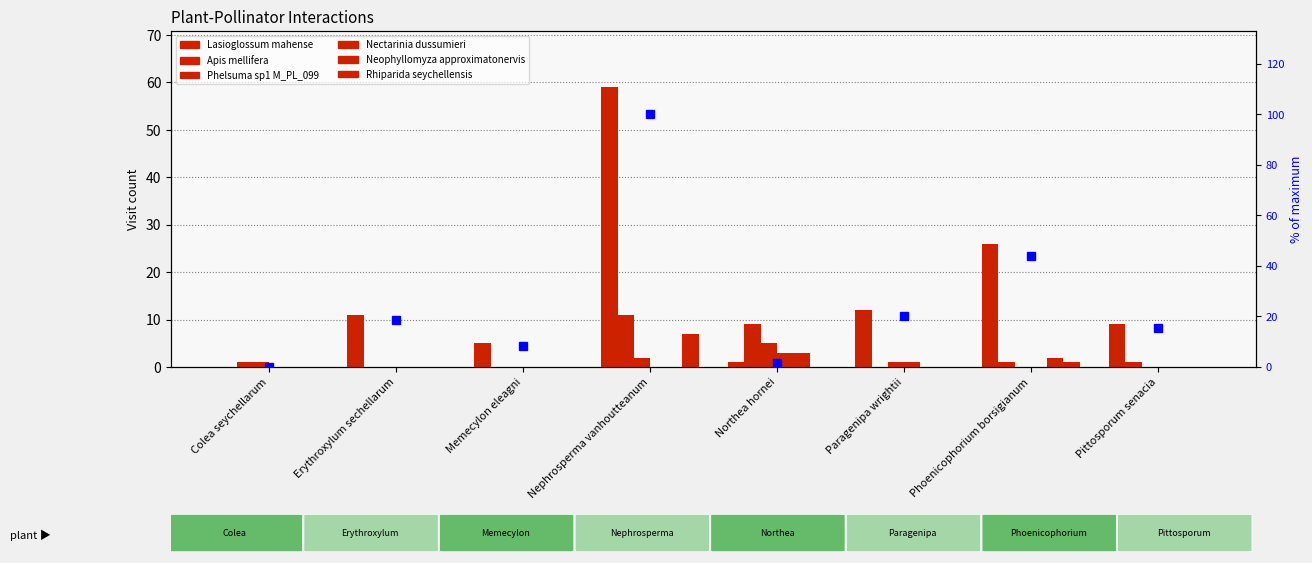

What are all the series names shown in the legend?

Lasioglossum mahense, Apis mellifera, Phelsuma sp1 M_PL_099, Nectarinia dussumieri, Neophyllomyza approximatonervis, Rhiparida seychellensis